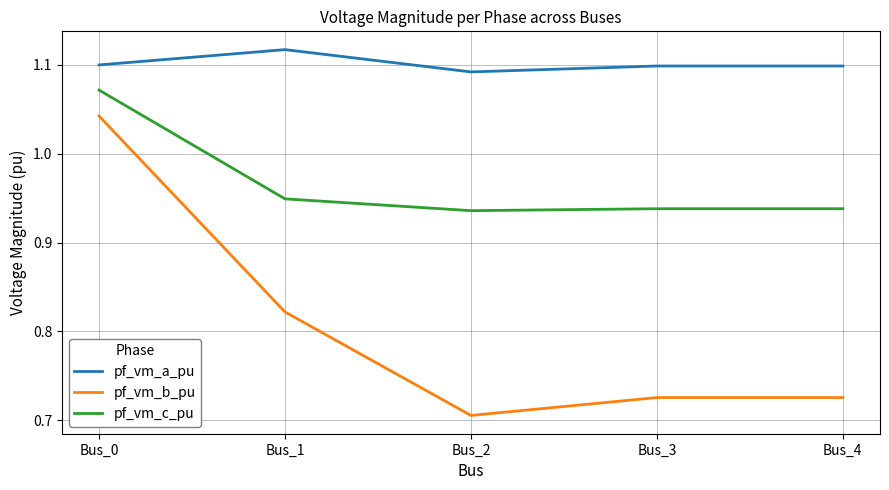

True or false: pf_vm_a_pu has a value of 1.1 at Bus_2.

True